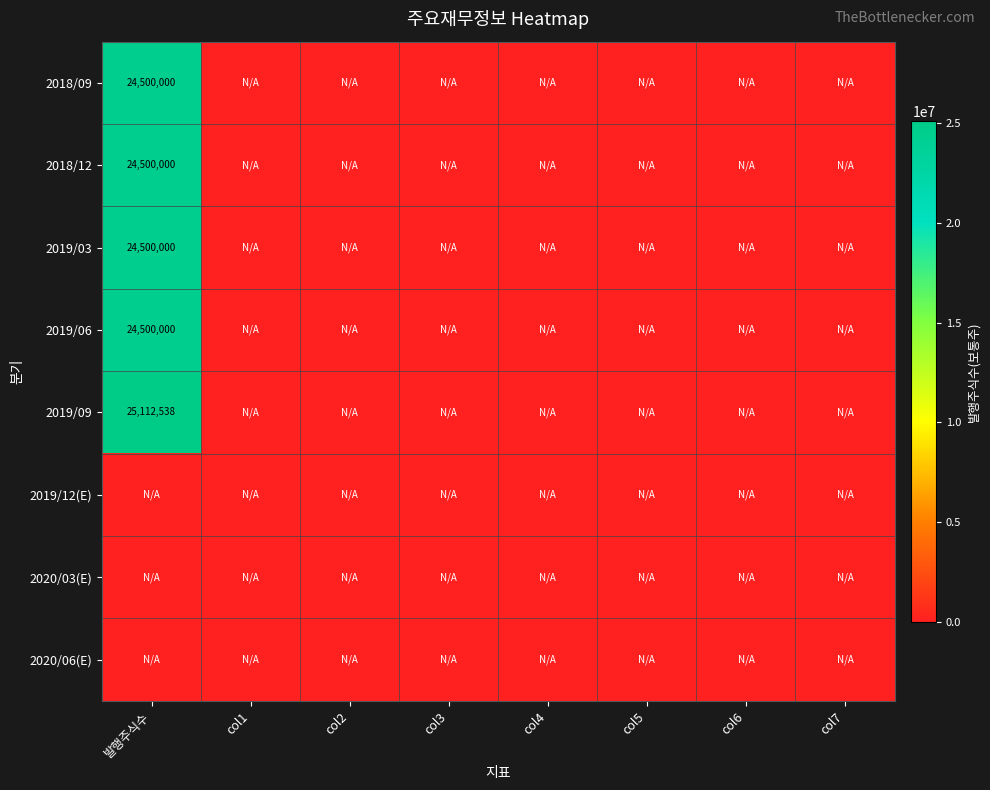

At how many categories does at least one series exceed 1655109?

1